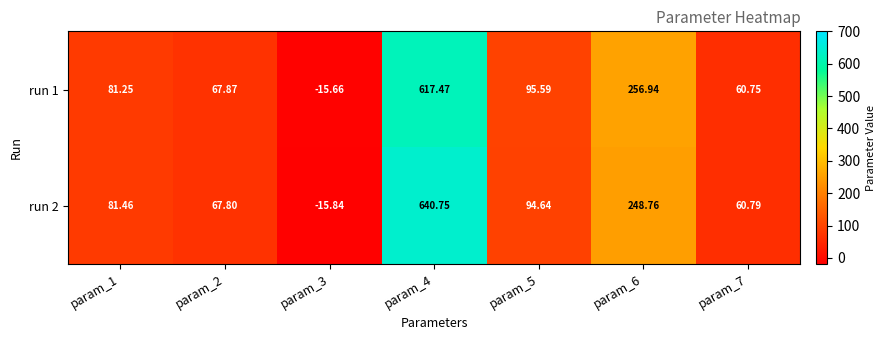

What is the maximum value shown in the chart?

640.8